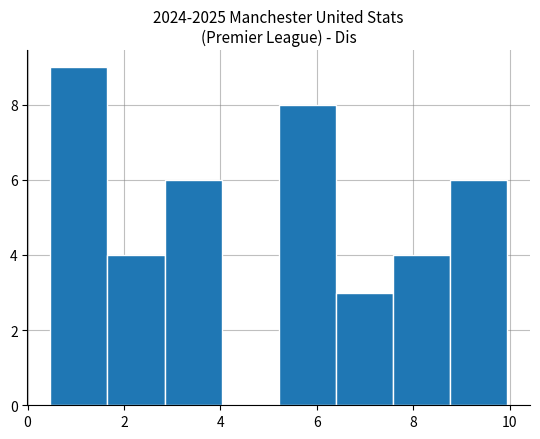

Over which range of the x-axis is the bar tallest?

0.4 to 1.6